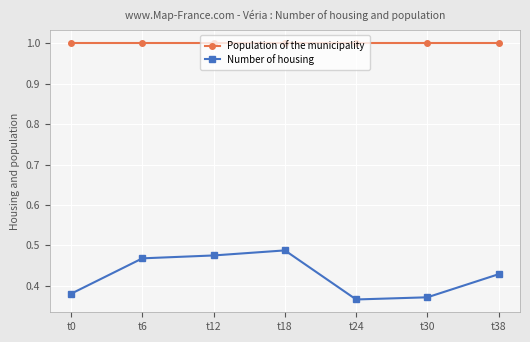

Which series has the largest range (max minus min)?

Number of housing